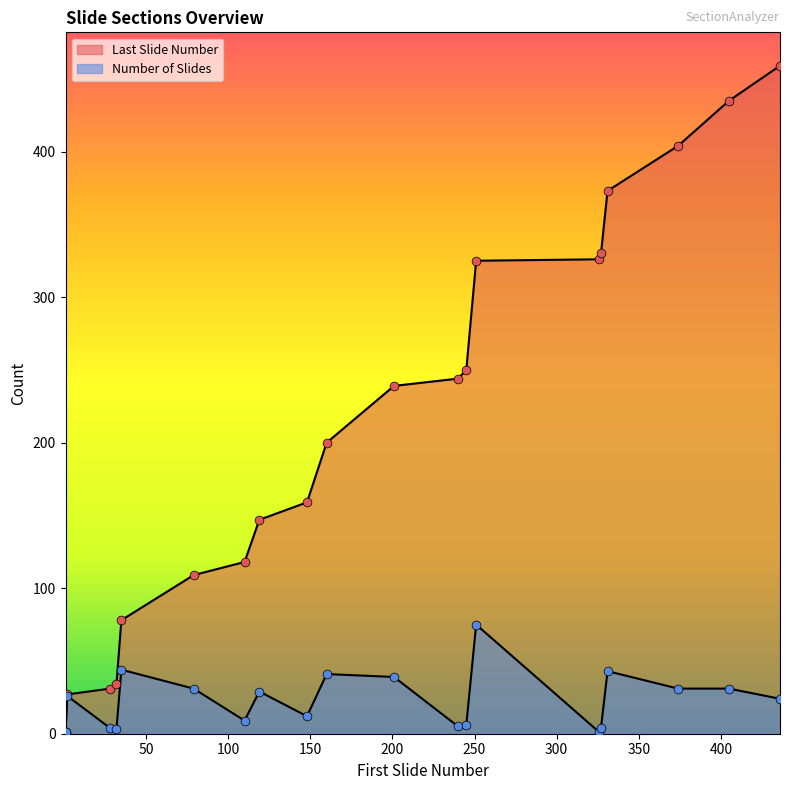

What is the total value across all series at 119?

176